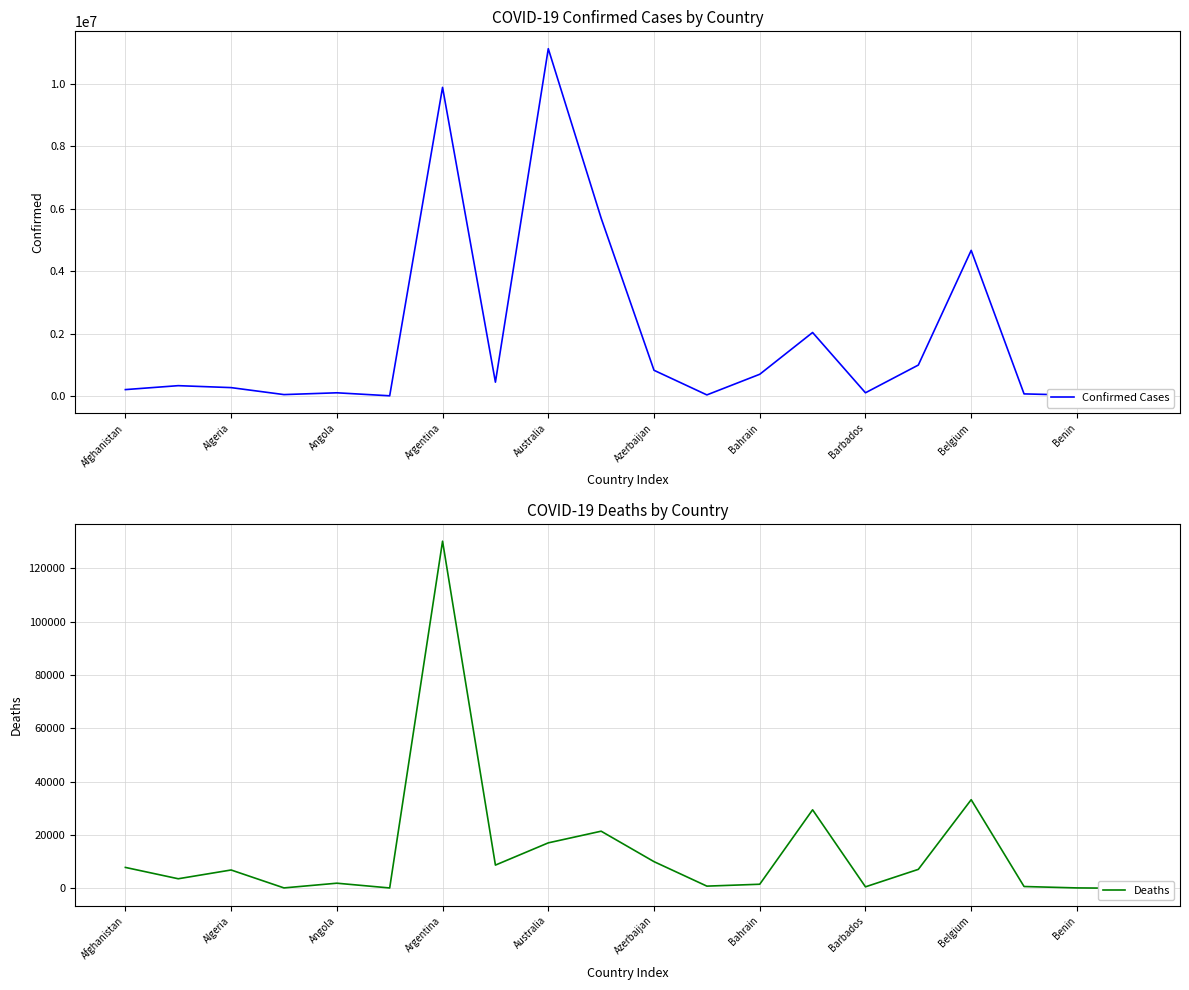

At which label does Confirmed Cases reach its peak?

Australia